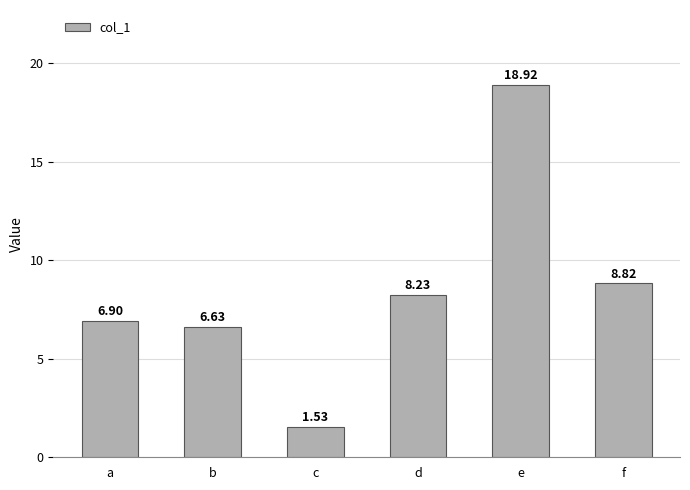

What is the change in value from c to d?

+6.7